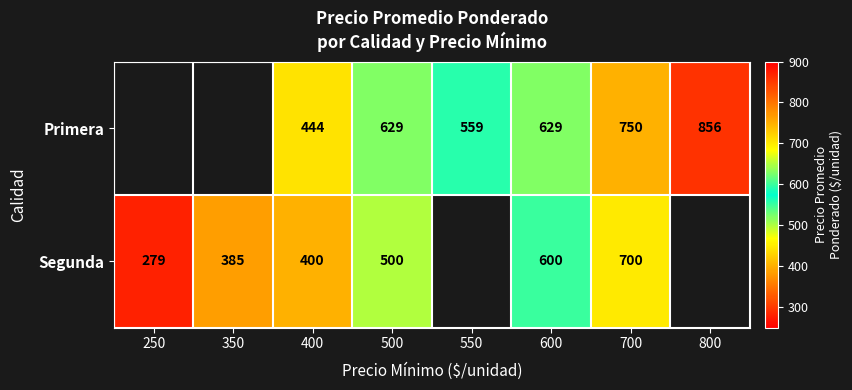

At 700, list the series in order from largest to smallest.

Primera, Segunda